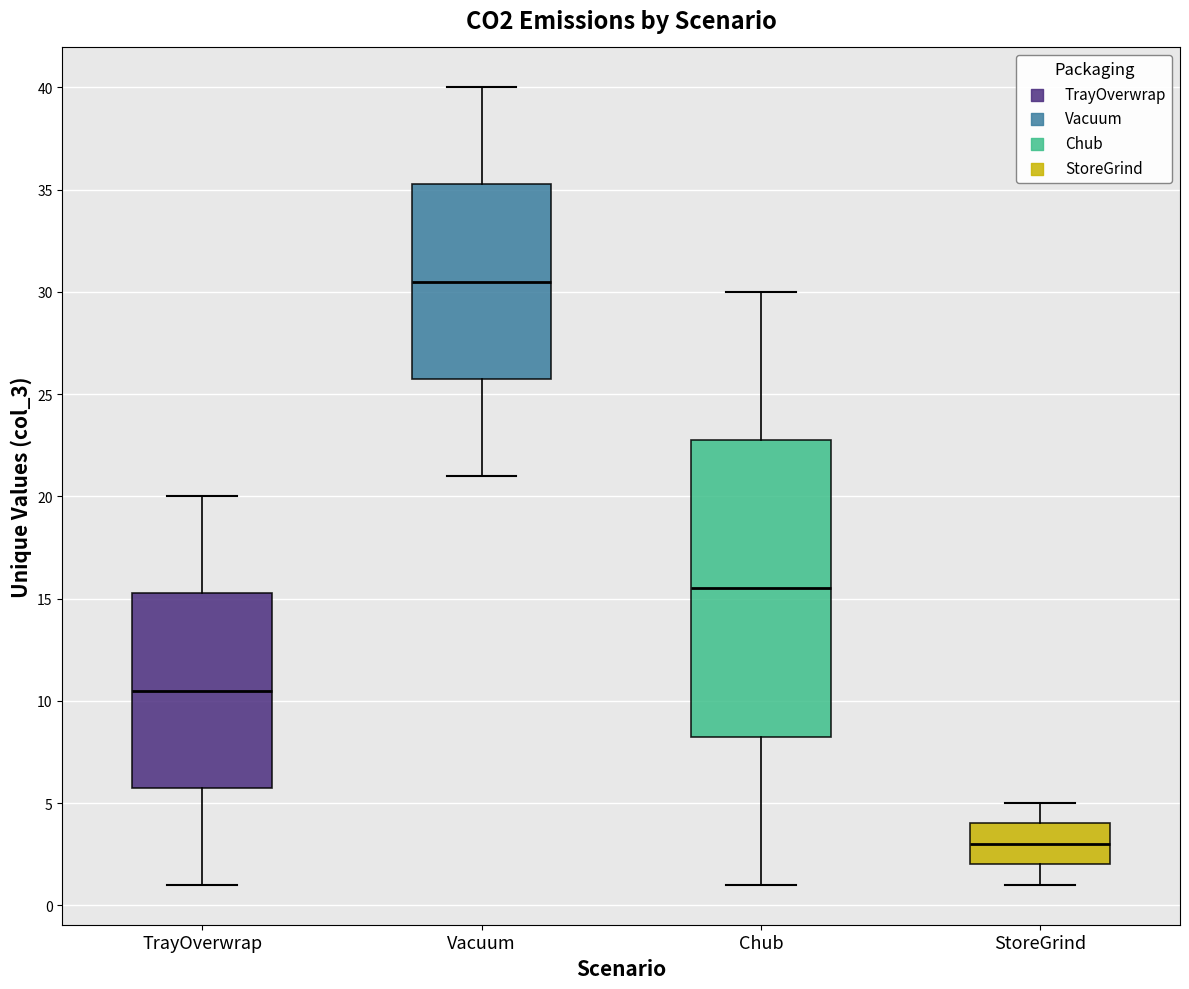

Where does the lower whisker of the box for TrayOverwrap end on the y-axis? The values are not printed on the chart, so give them approximately, as read against the axis.

1.0